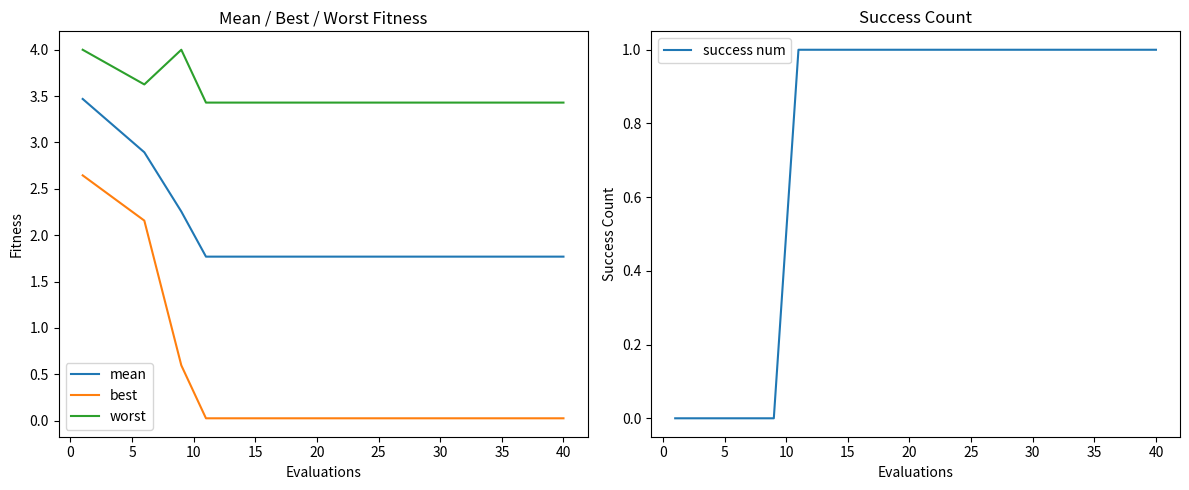

What is the lowest value of the worst series?

3.4